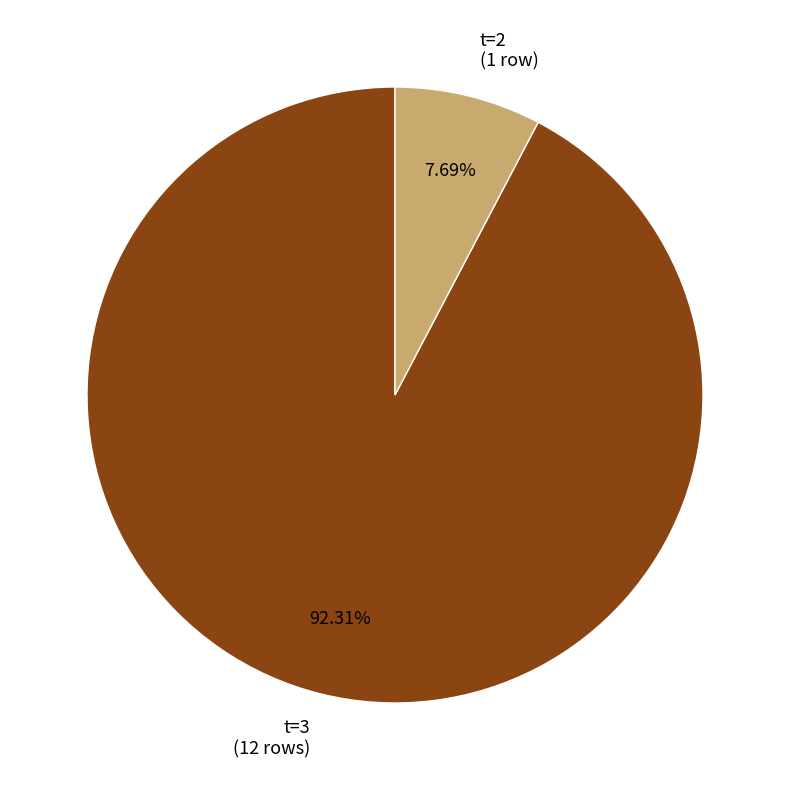

Approximately how many times larger is the value at t=3 (12 rows) compared to t=2 (1 row)?

12.0